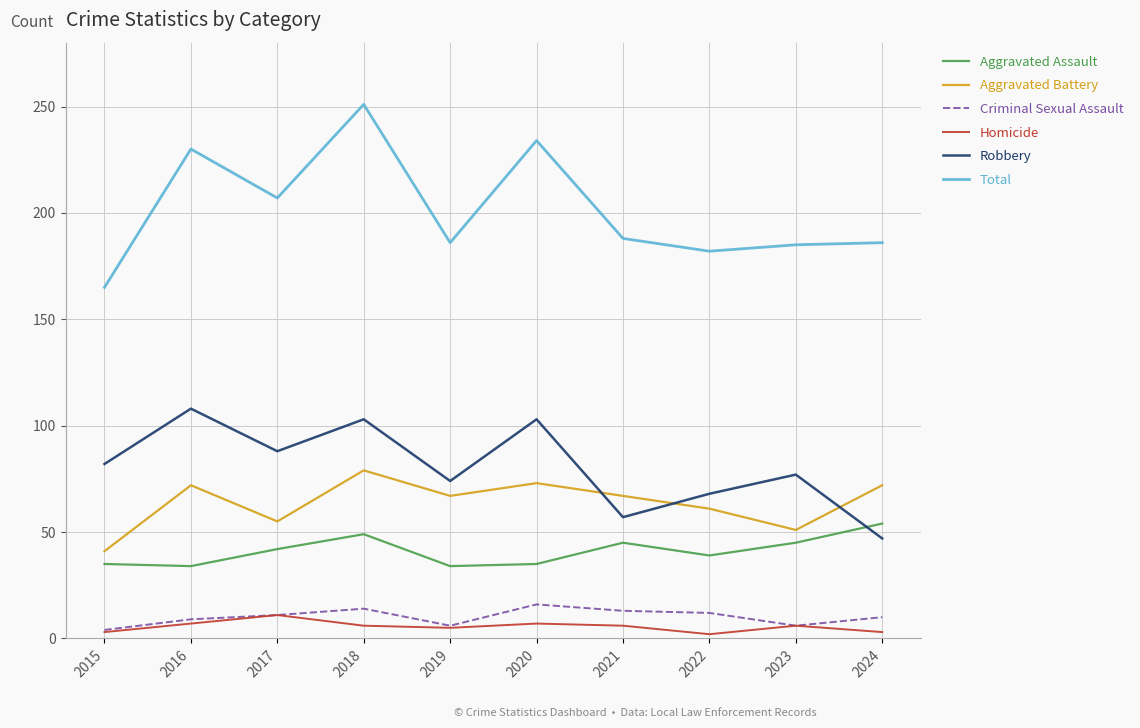

Which series has the largest total across all categories?

Total